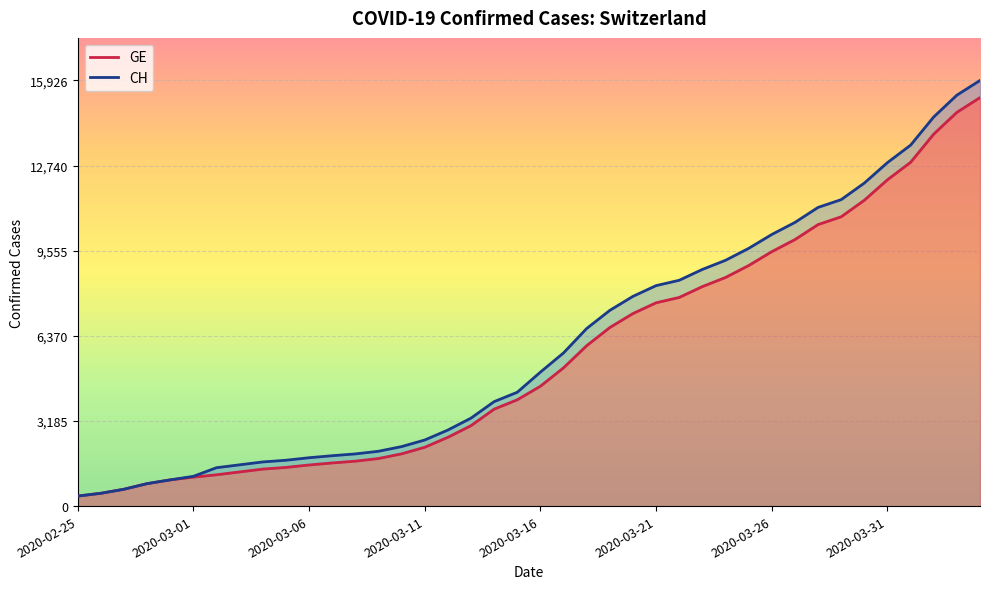

What are all the series names shown in the legend?

CH, GE